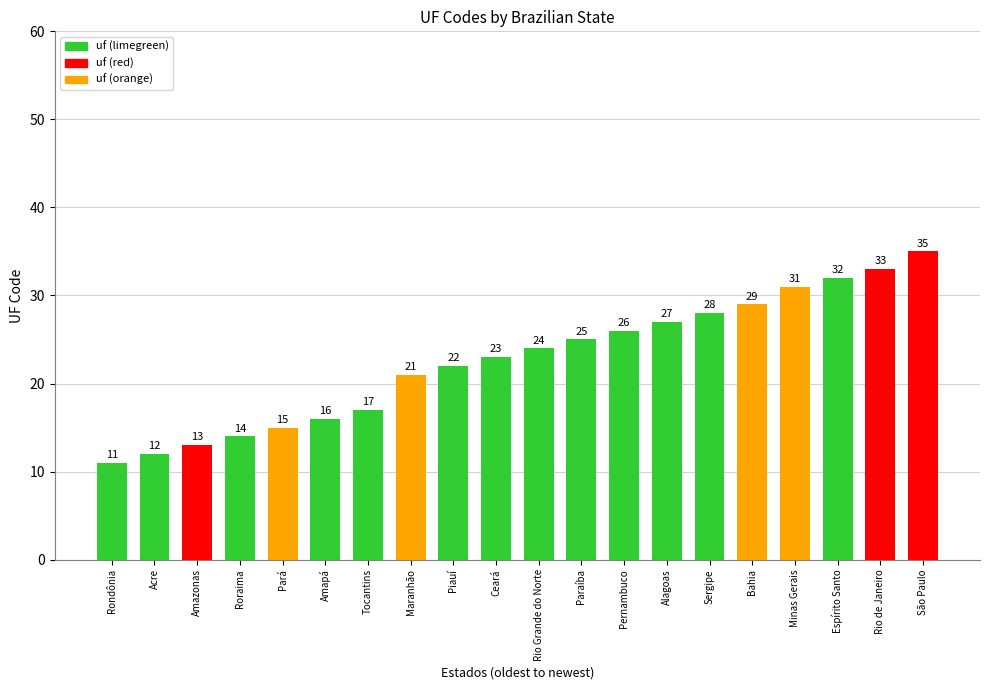

What is the difference between the maximum and minimum values?

24